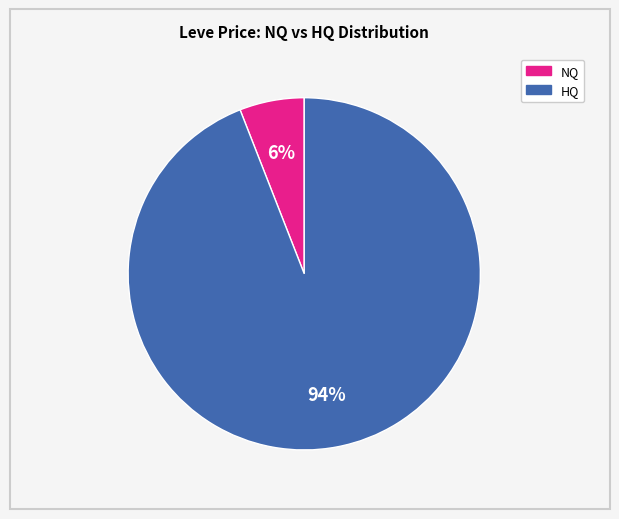

To the nearest percent, what is the difference between the largest and smallest slice percentages?

88%